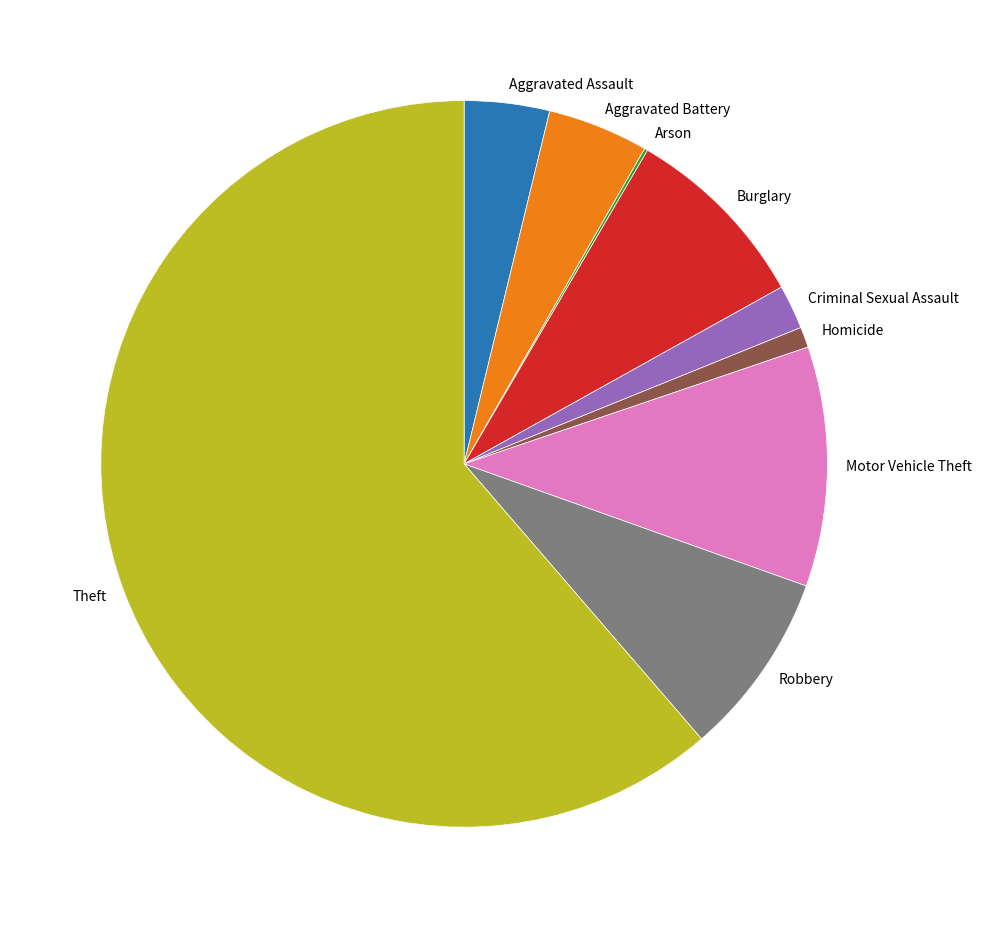

Is Aggravated Assault the majority of the pie?

No